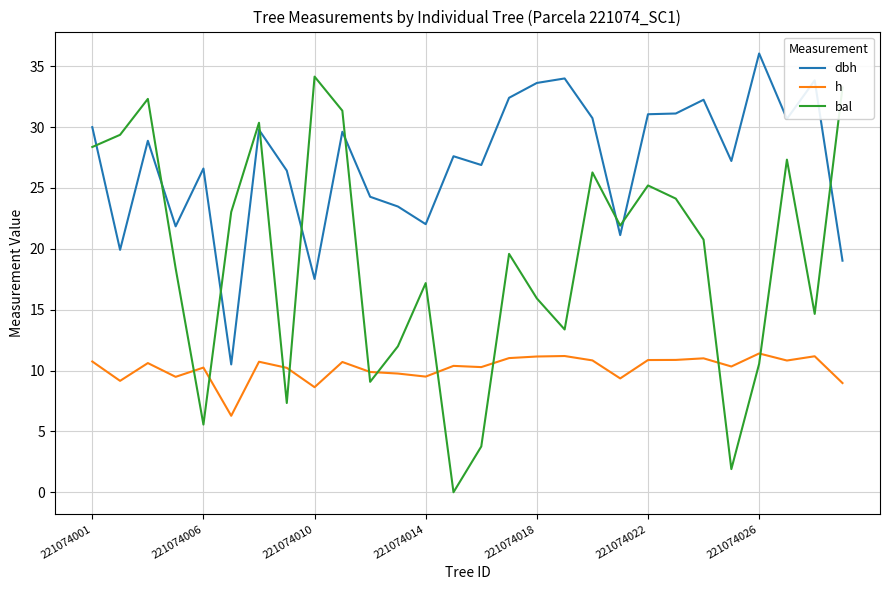

In bal, how many points are lower than both neighbors (excluding endpoints)?

8